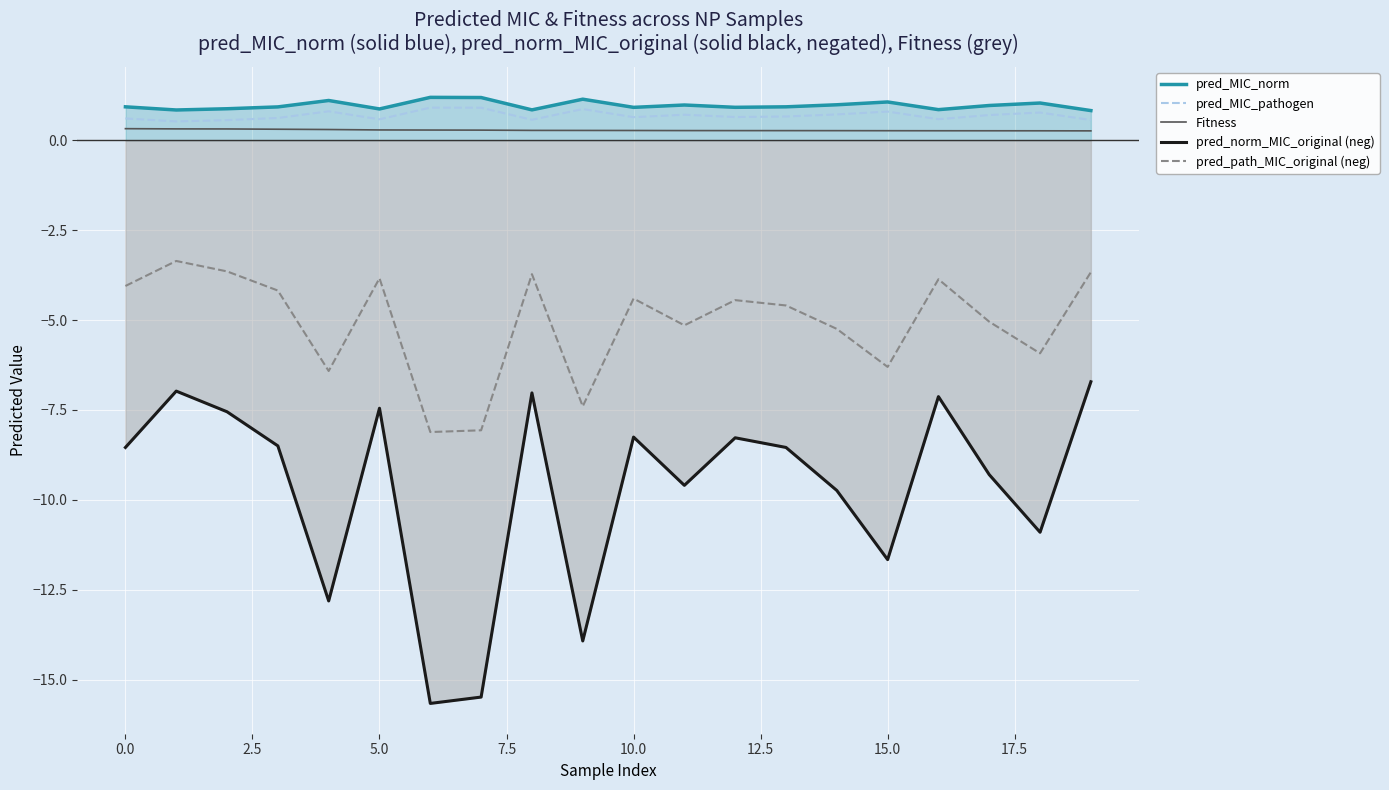

What is the smallest value displayed?

-15.7